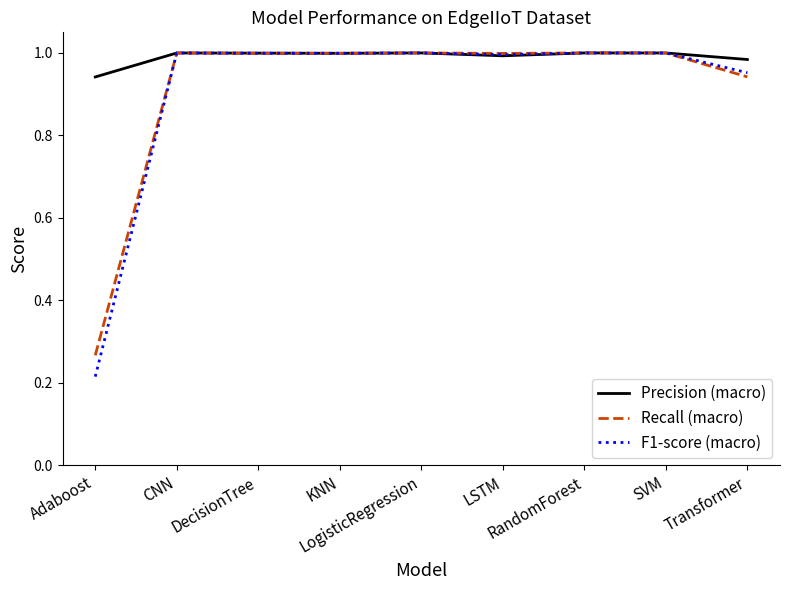

In Recall (macro), how many points are lower than both neighbors (excluding endpoints)?

2